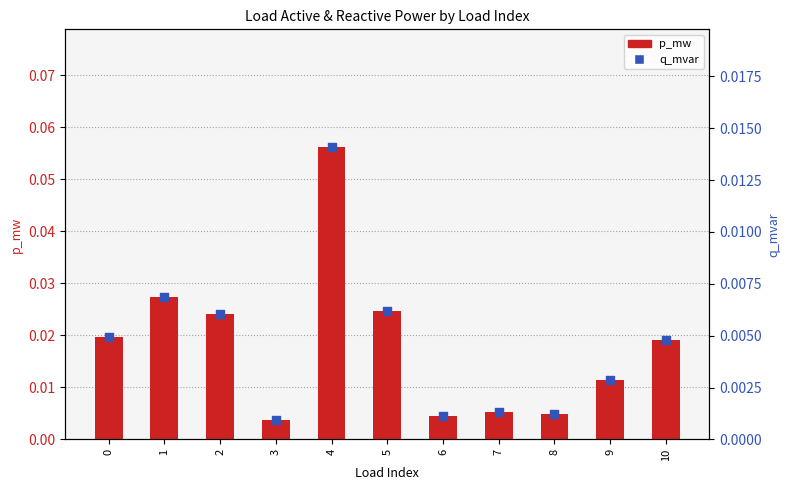

Is the value of p_mw at 8 greater than the value of q_mvar at 5?

No